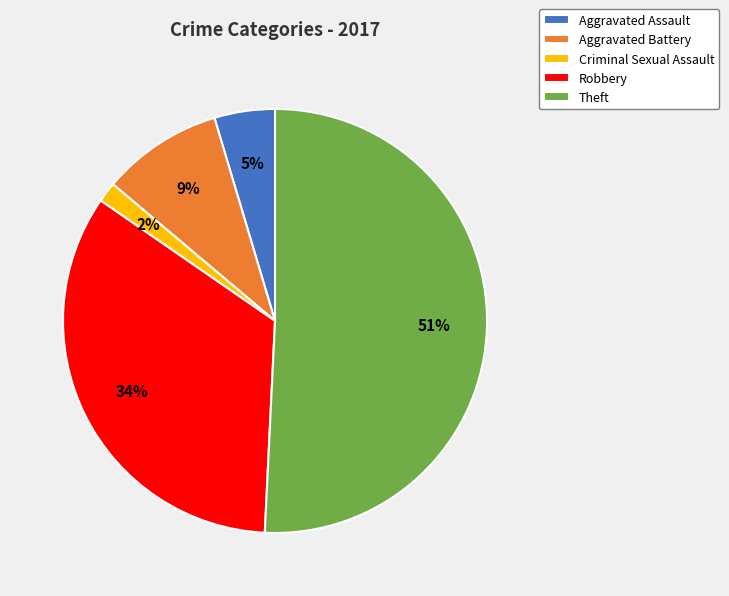

Rank the categories by value from highest to lowest.

Theft, Robbery, Aggravated Battery, Aggravated Assault, Criminal Sexual Assault